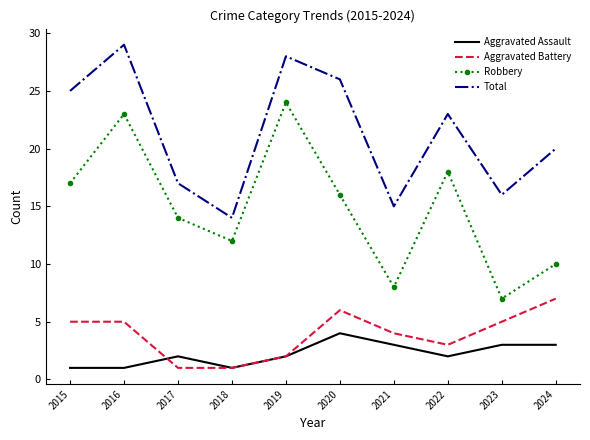

Reading left to right, what are all the values shown in this chart?

Aggravated Assault: 1	1	2	1	2	4	3	2	3	3
Aggravated Battery: 5	5	1	1	2	6	4	3	5	7
Robbery: 17	23	14	12	24	16	8	18	7	10
Total: 25	29	17	14	28	26	15	23	16	20